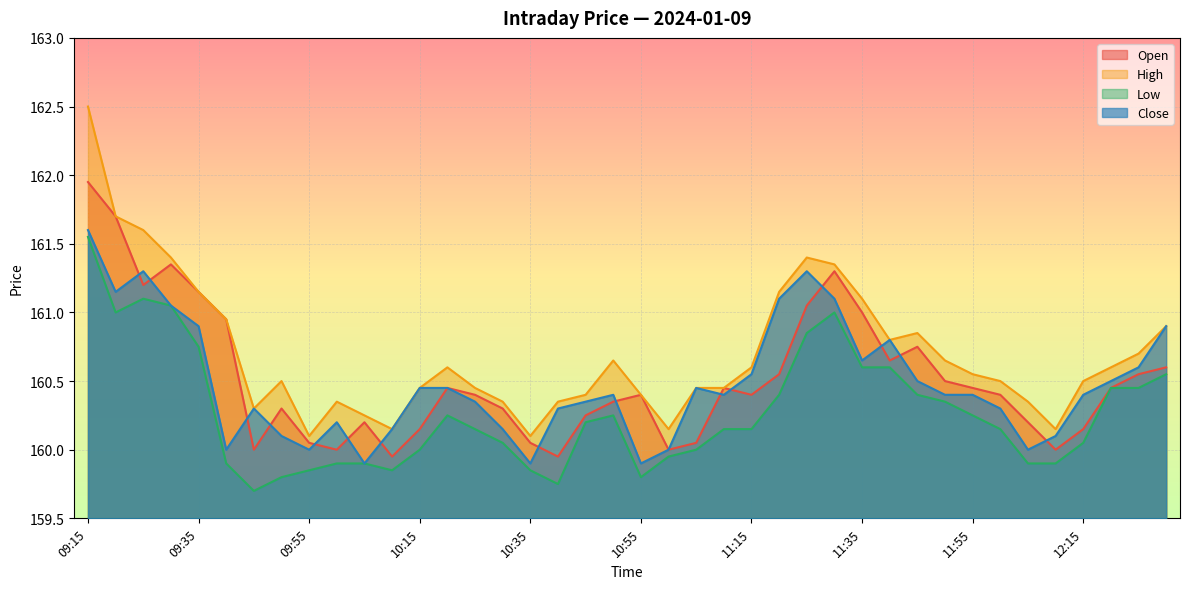

True or false: Low has a value of 272.5 at 10:10.

False